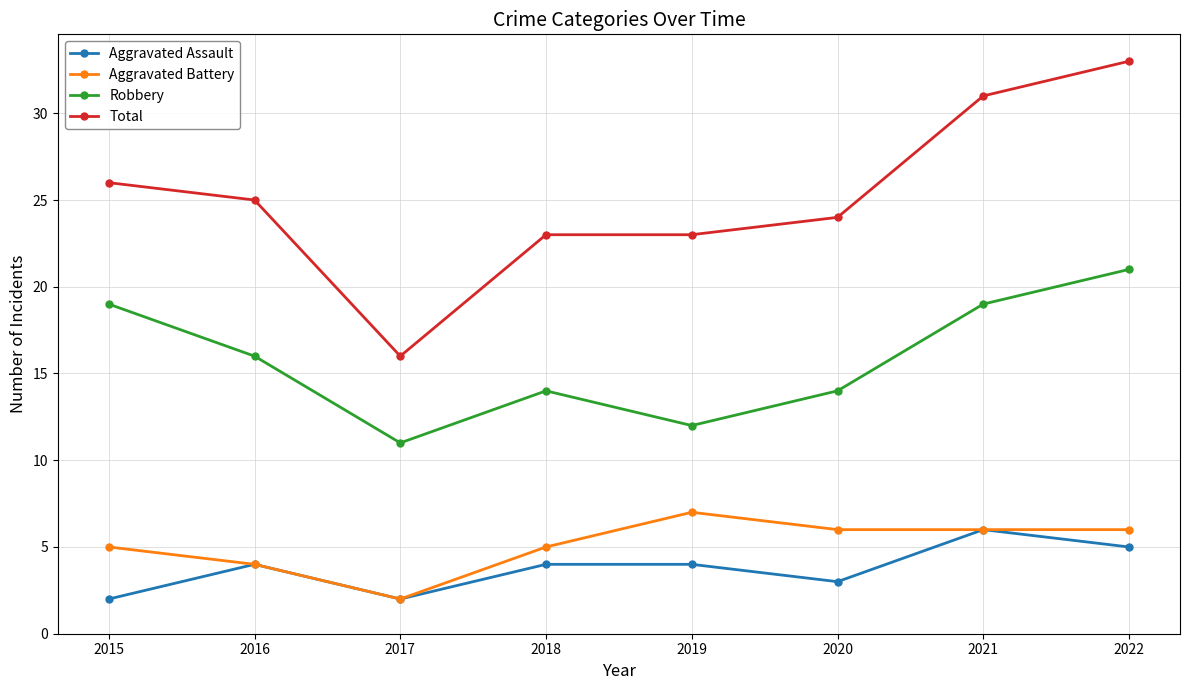

What is the difference between the Total values at 2022 and 2018?

10